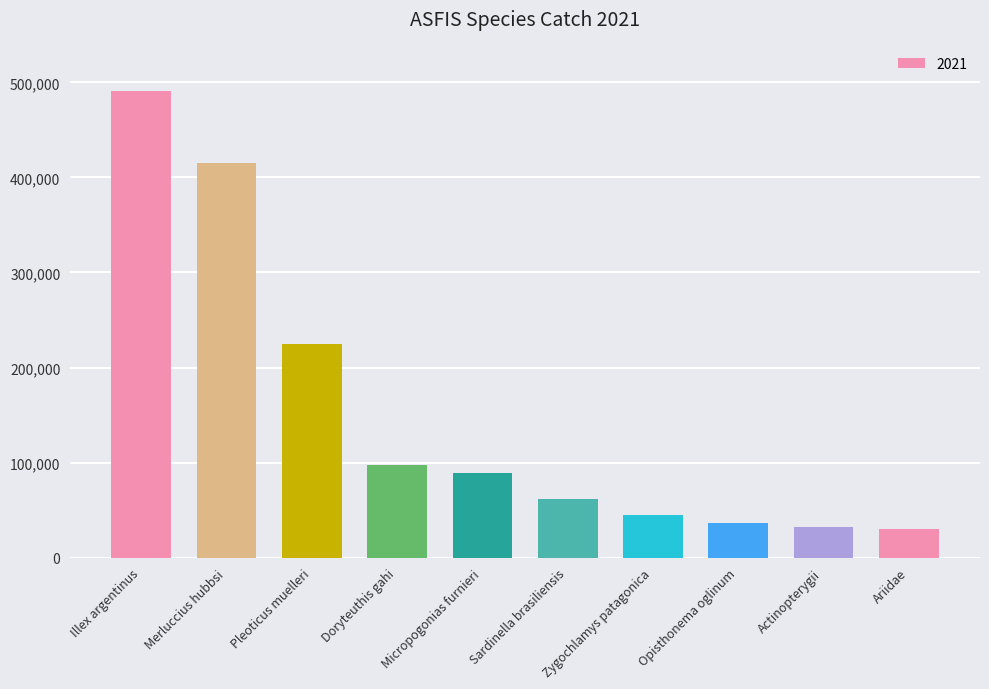

What is the sum of the values at Merluccius hubbsi and Pleoticus muelleri?

640141.8